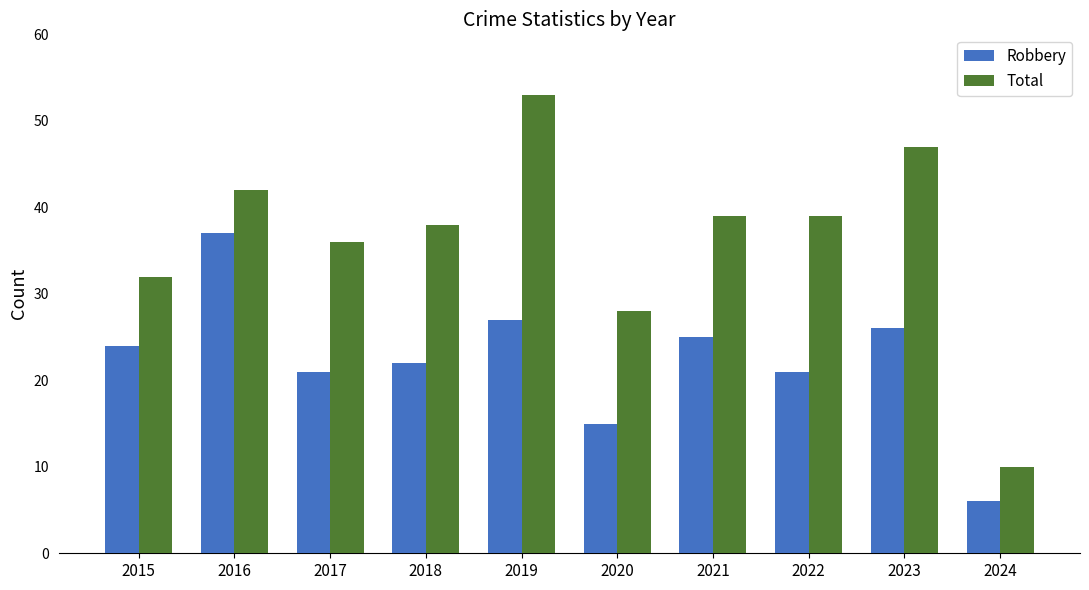

How many values in the Total series are below 39?

5